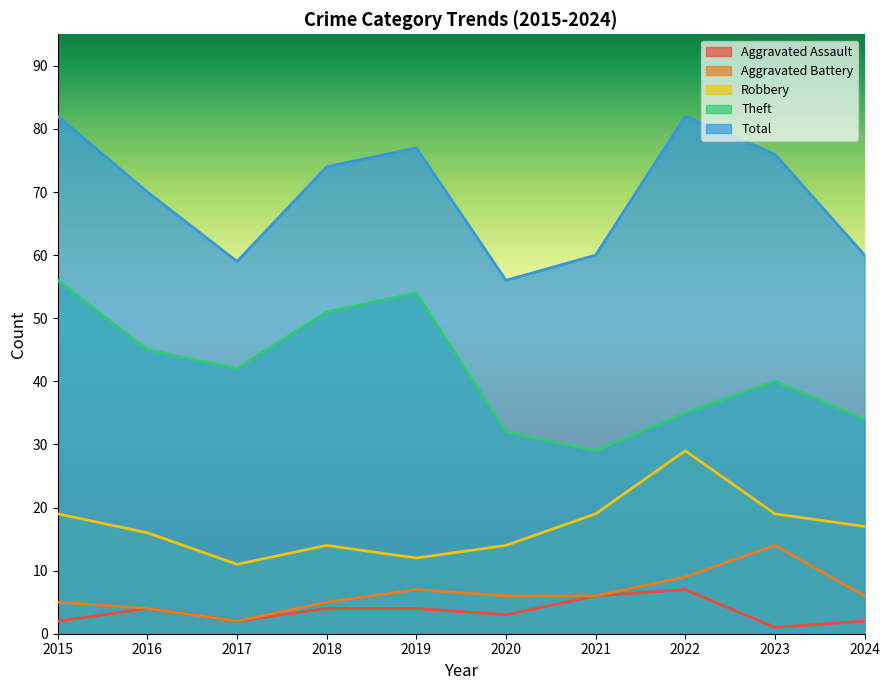

Reading left to right, list all the values displayed in this chart.

Aggravated Assault: 2	4	2	4	4	3	6	7	1	2
Aggravated Battery: 5	4	2	5	7	6	6	9	14	6
Robbery: 19	16	11	14	12	14	19	29	19	17
Theft: 56	45	42	51	54	32	29	35	40	34
Total: 82	70	59	74	77	56	60	82	76	60